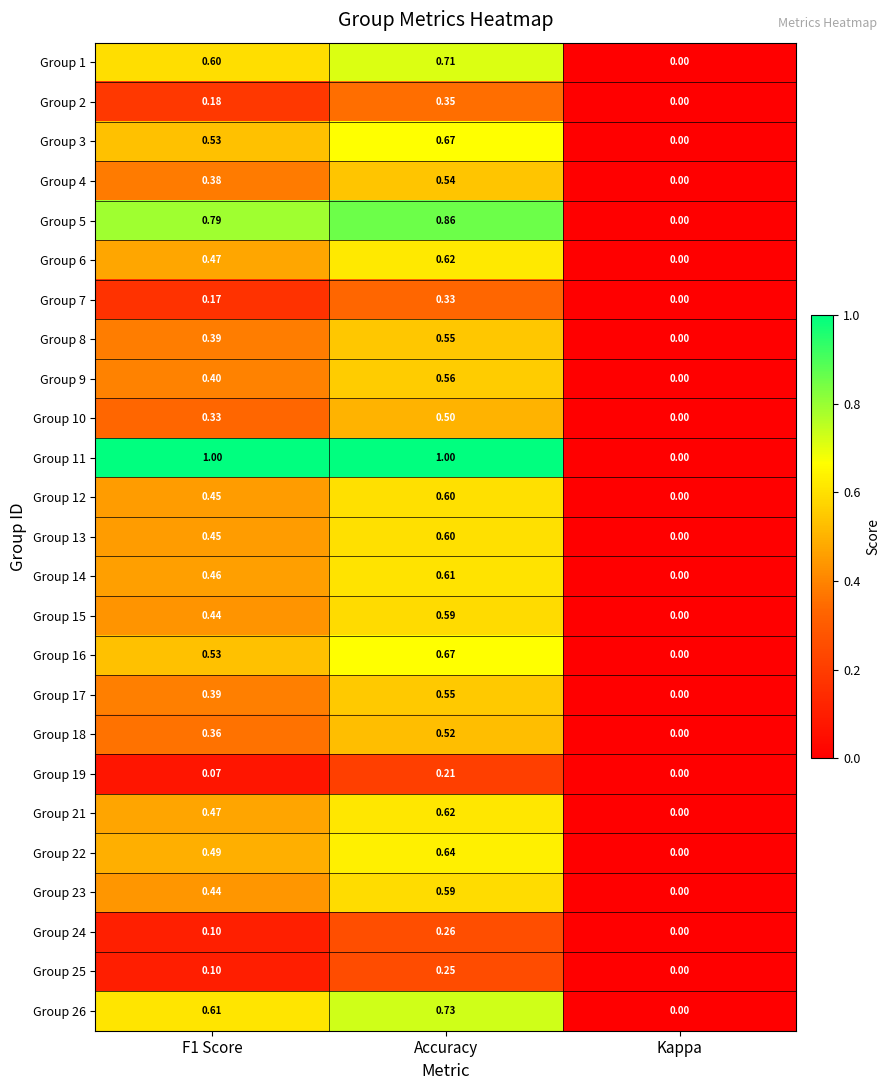

Where is Group 12 nearest to the value 0?

Kappa